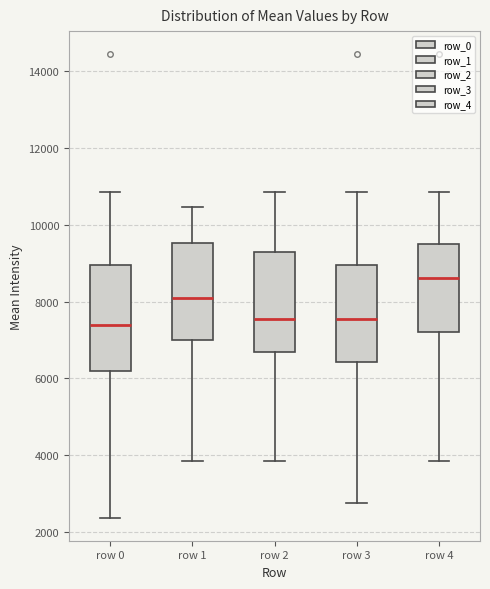

Which box's median line is the highest?

row 4